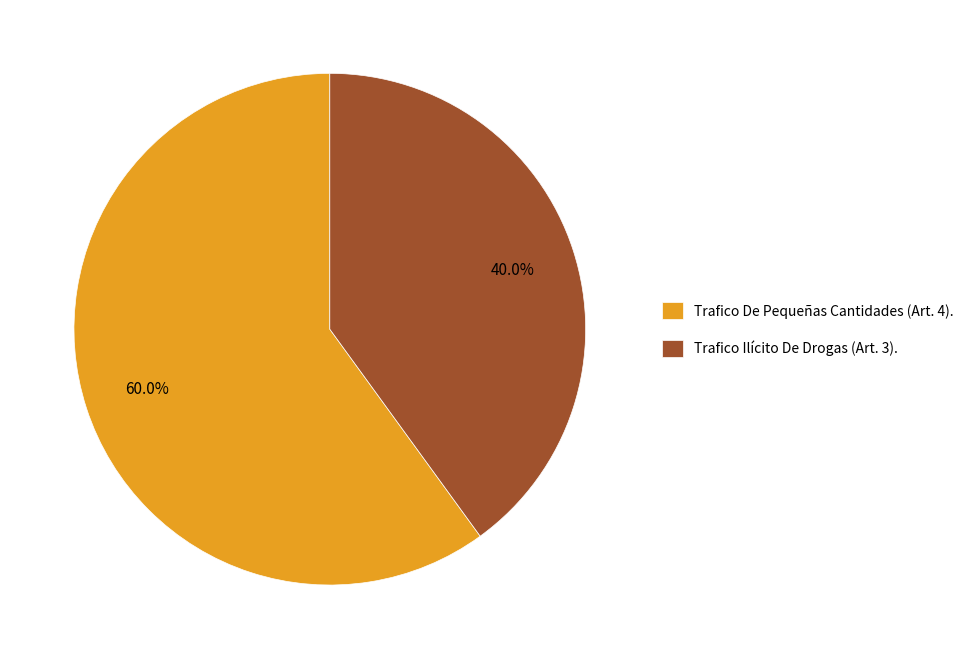

Count the number of slices in the pie.

2